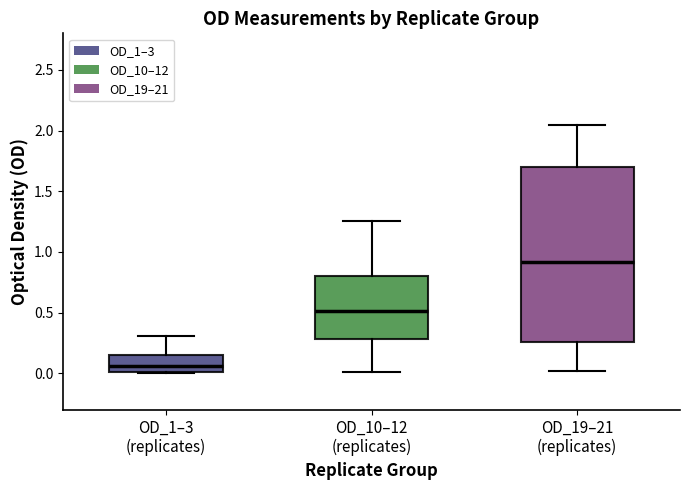

Where does the median line of the box for OD_1–3 (replicates) sit on the y-axis? The values are not printed on the chart, so give them approximately, as read against the axis.

0.05